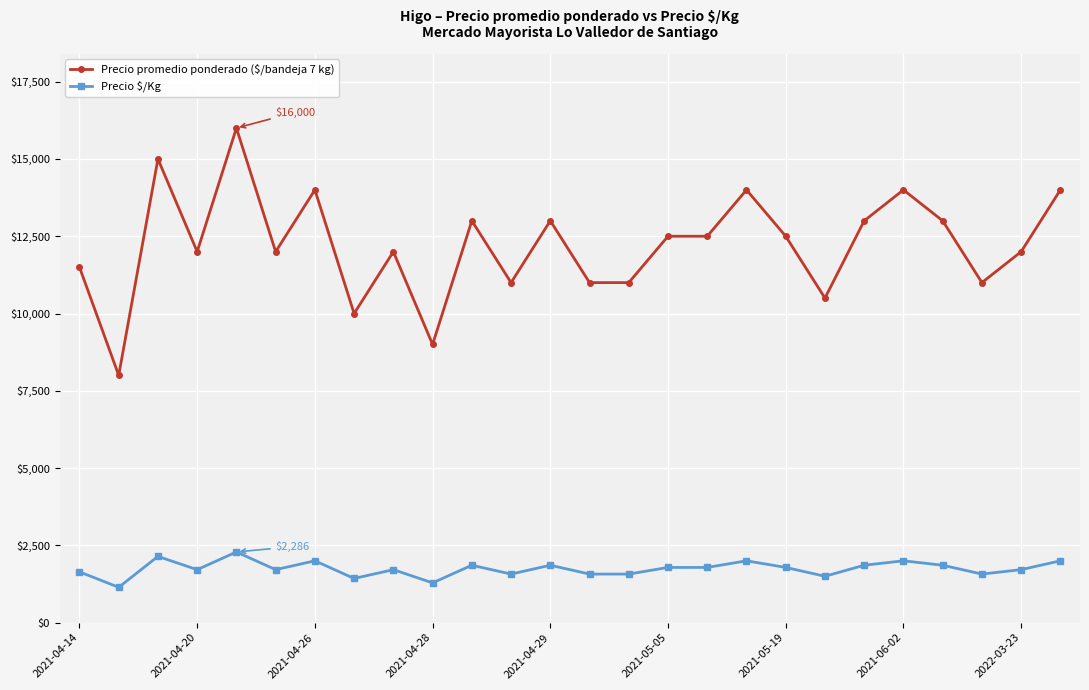

Which series has the largest range (max minus min)?

Precio promedio ponderado ($/bandeja 7 kg)